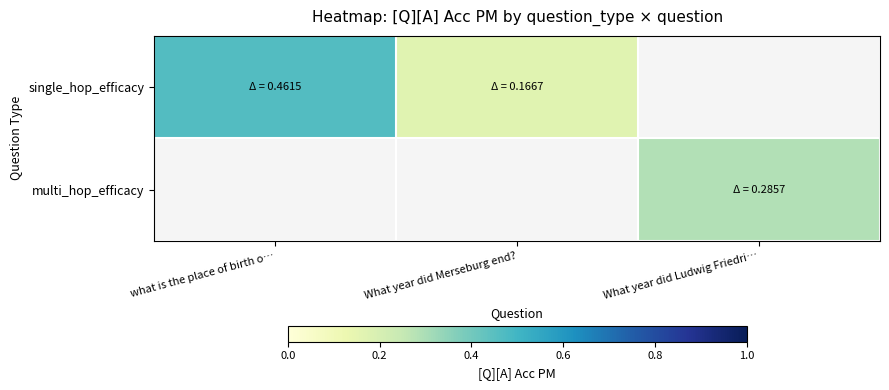

Count the single_hop_efficacy values in the range 0 to 1.

2